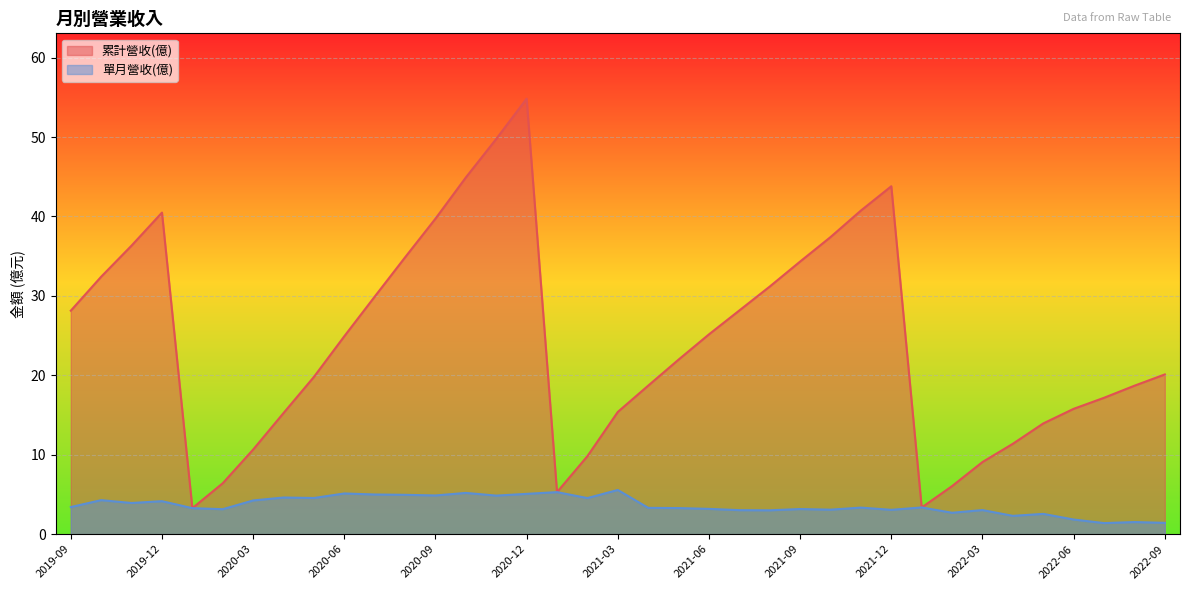

The 累計營收(億) series shows 5.3 at 2021-01. True or false?

True